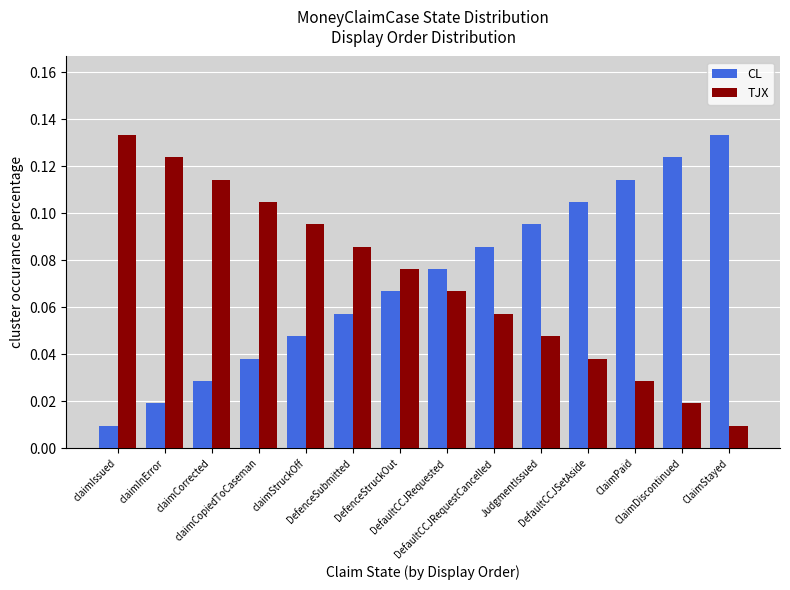

What position from the left is claimCopiedToCaseman?

4